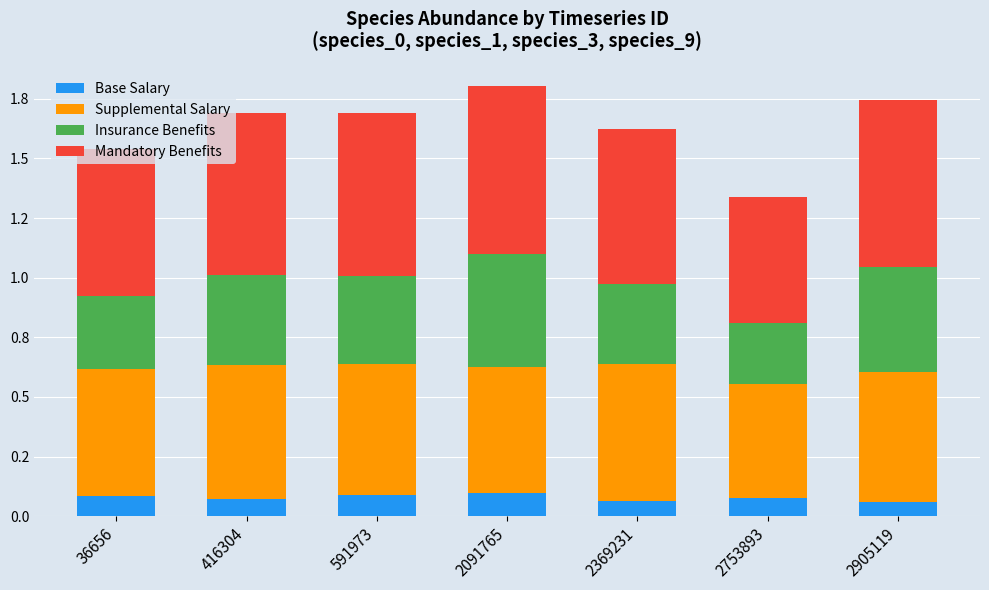

Are the bars horizontal?

No